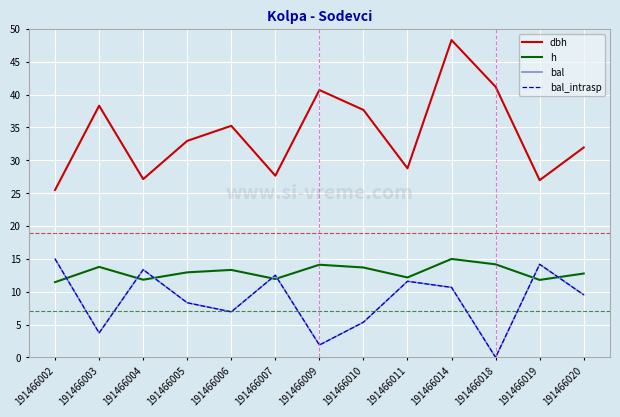

What is the spread (max minus min) of values at 191466010?

32.3